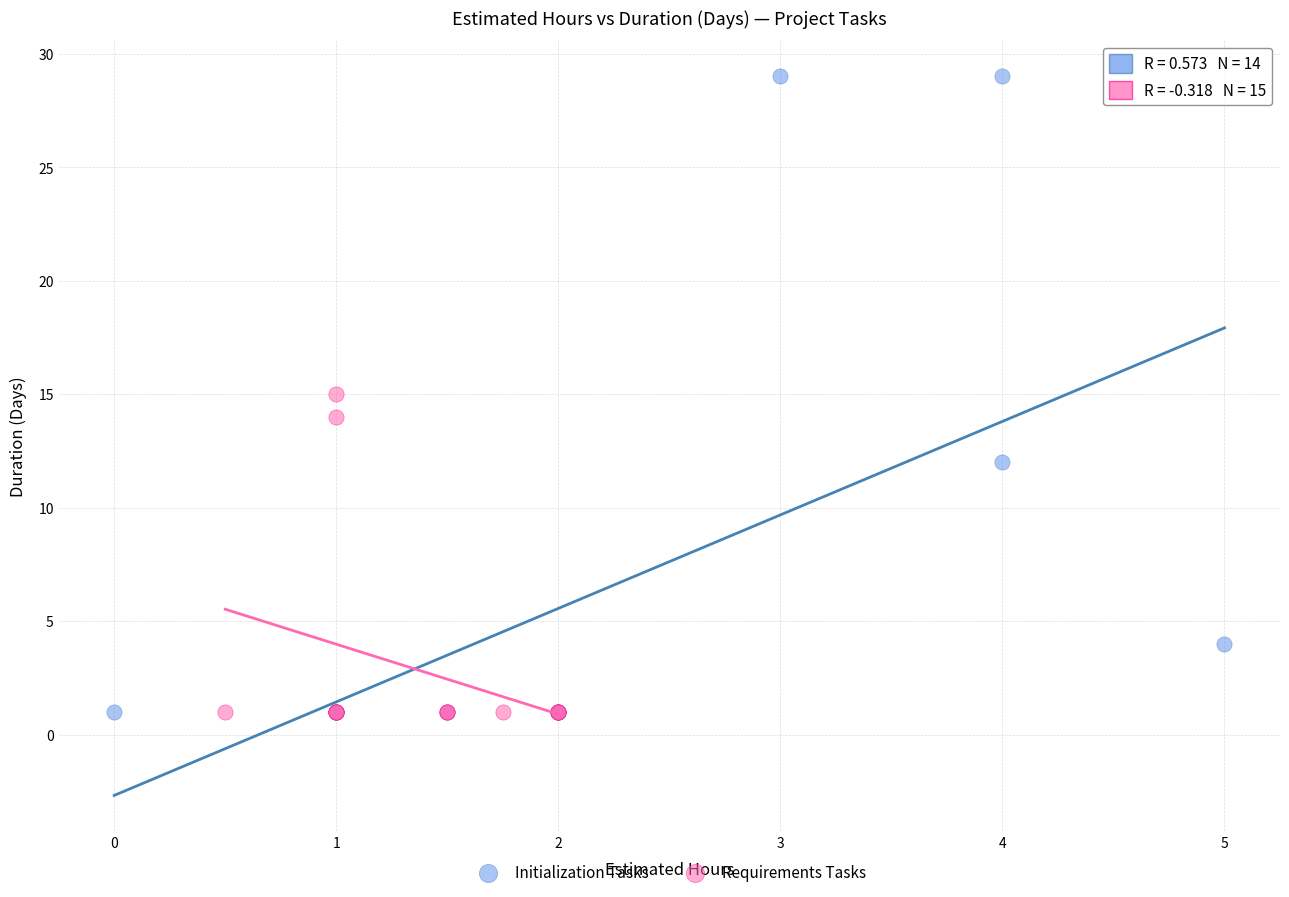

Which series has the widest spread of Y values?

Initialization Tasks